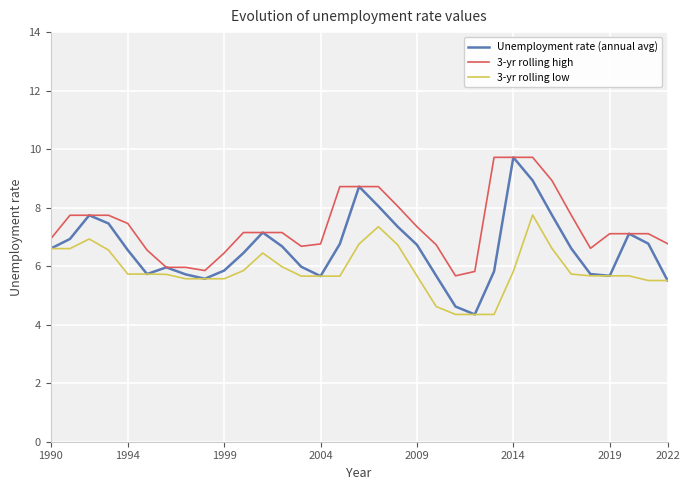

Which series has the widest spread of values?

Unemployment rate (annual avg)